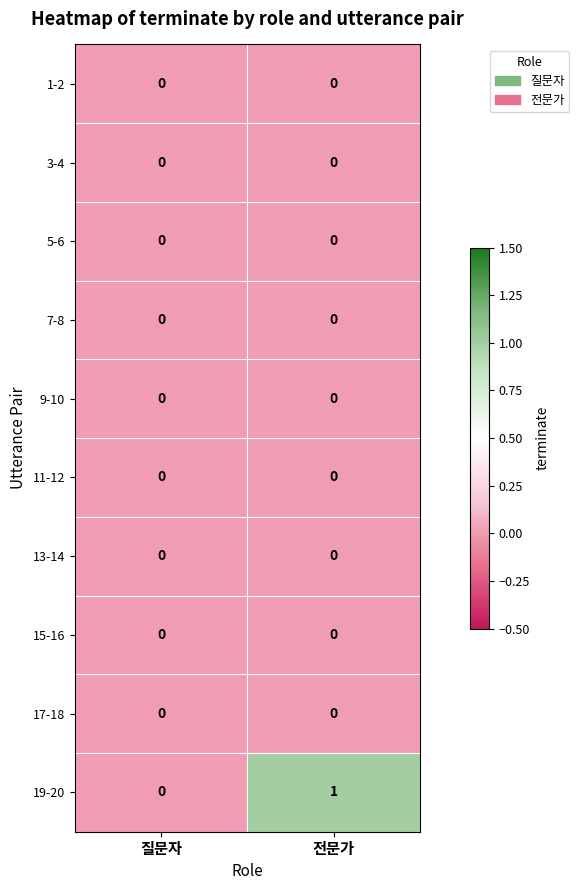

True or false: 19-20 has a value of 0 at 전문가.

False